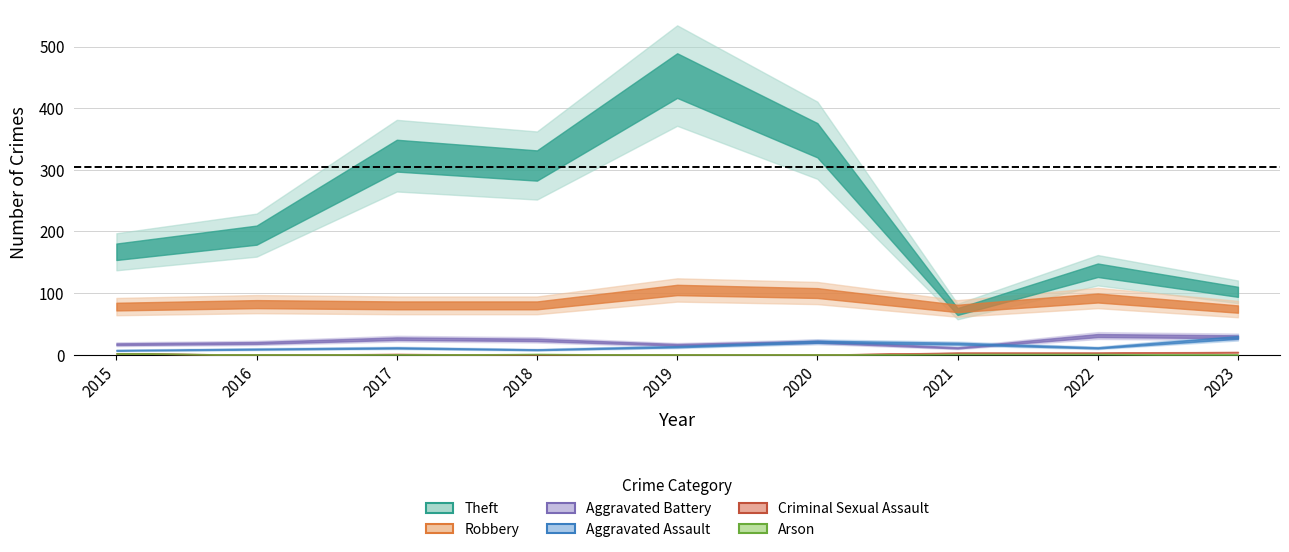

What is the average value of the Aggravated Battery series?

22